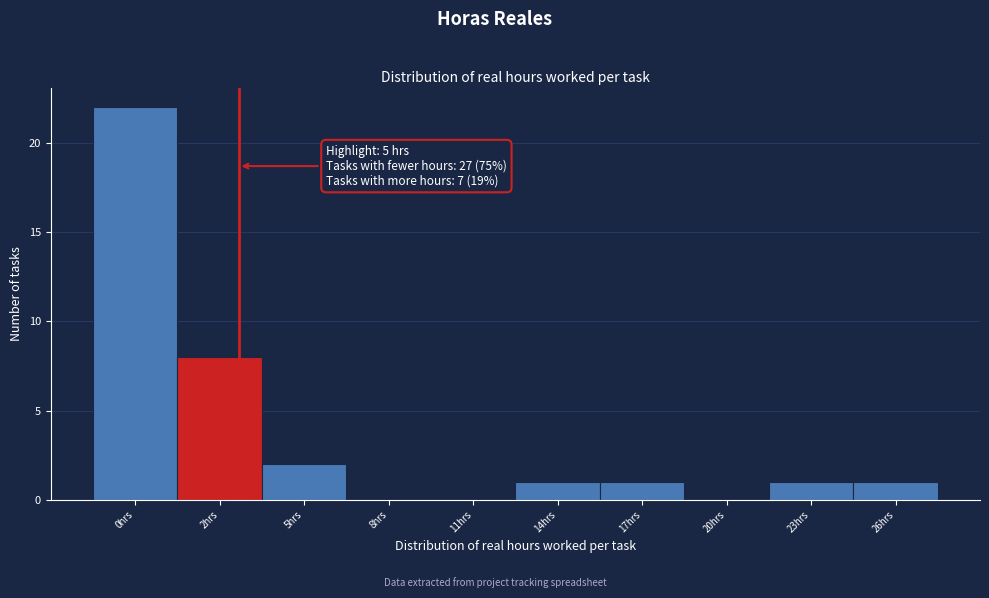

Reading left to right, transcribe all the data shown in this chart.

0hrs=22	2hrs=8	5hrs=2	8hrs=0	11hrs=0	14hrs=1	17hrs=1	20hrs=0	23hrs=1	26hrs=1